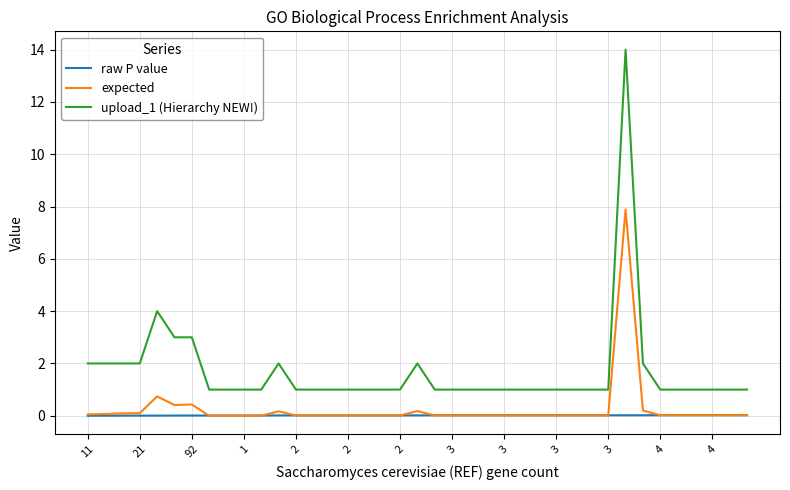

Which series has the largest total across all categories?

upload_1 (Hierarchy NEW!)